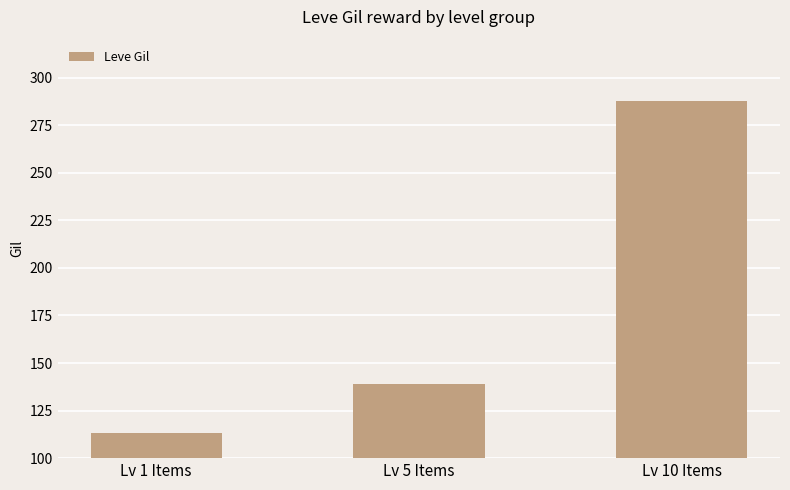

What is the sum of the values at Lv 5 Items and Lv 10 Items?

427